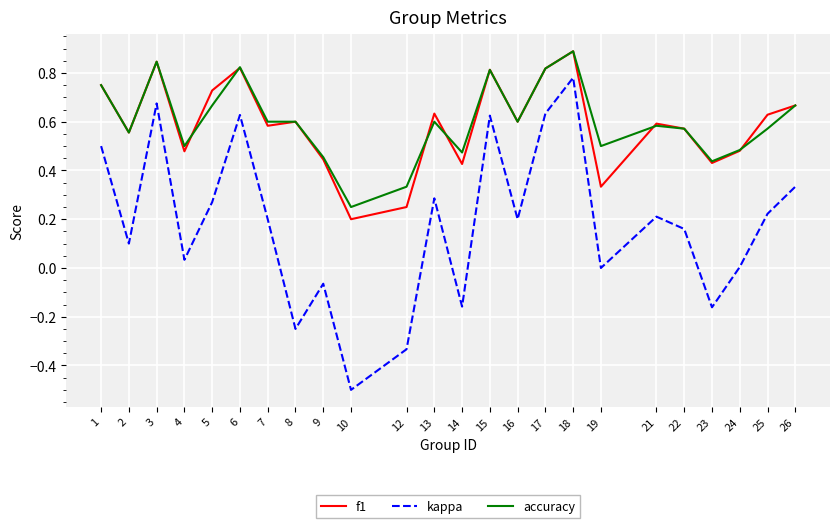

At 12, list the series in order from largest to smallest.

accuracy, f1, kappa